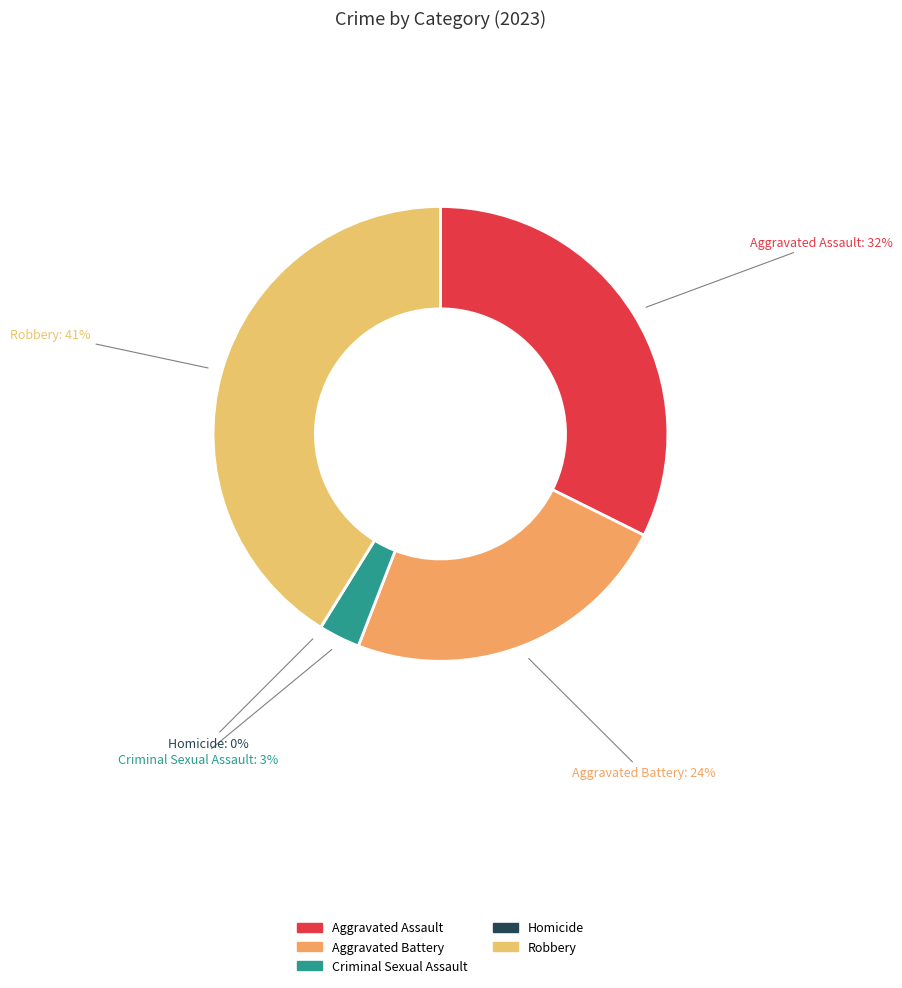

Rank the categories by value from highest to lowest.

Robbery, Aggravated Assault, Aggravated Battery, Criminal Sexual Assault, Homicide